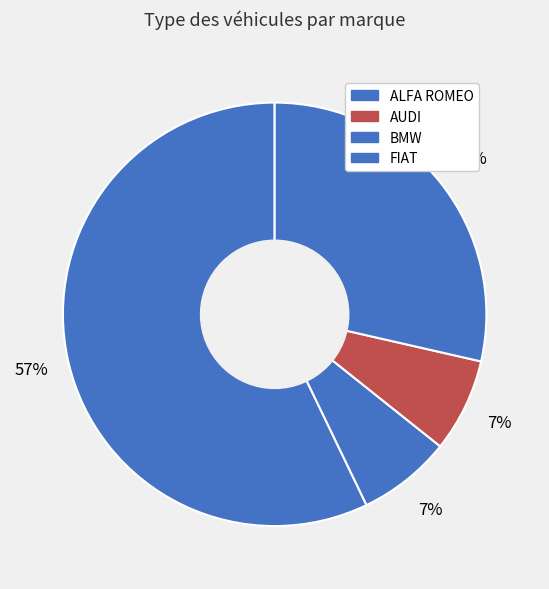

Count the number of slices in the pie.

4